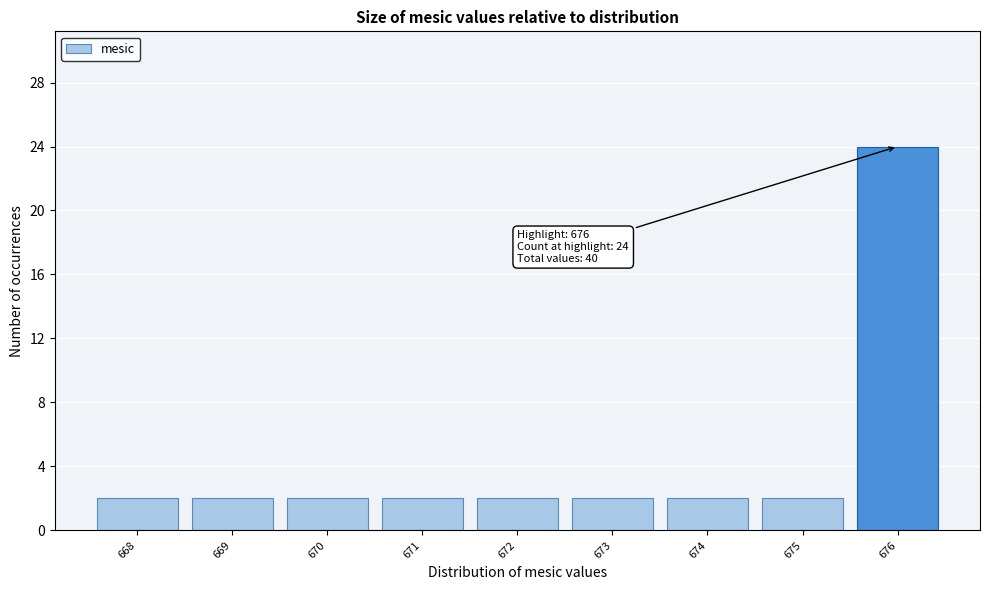

Over which range of the x-axis is the bar tallest?

675.5 to 676.5